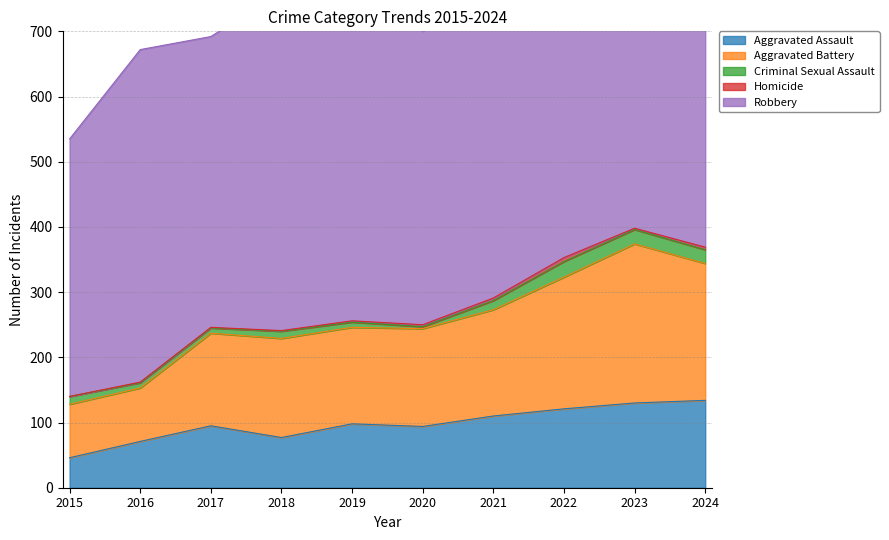

The Robbery series shows 480 at 2024. True or false?

True